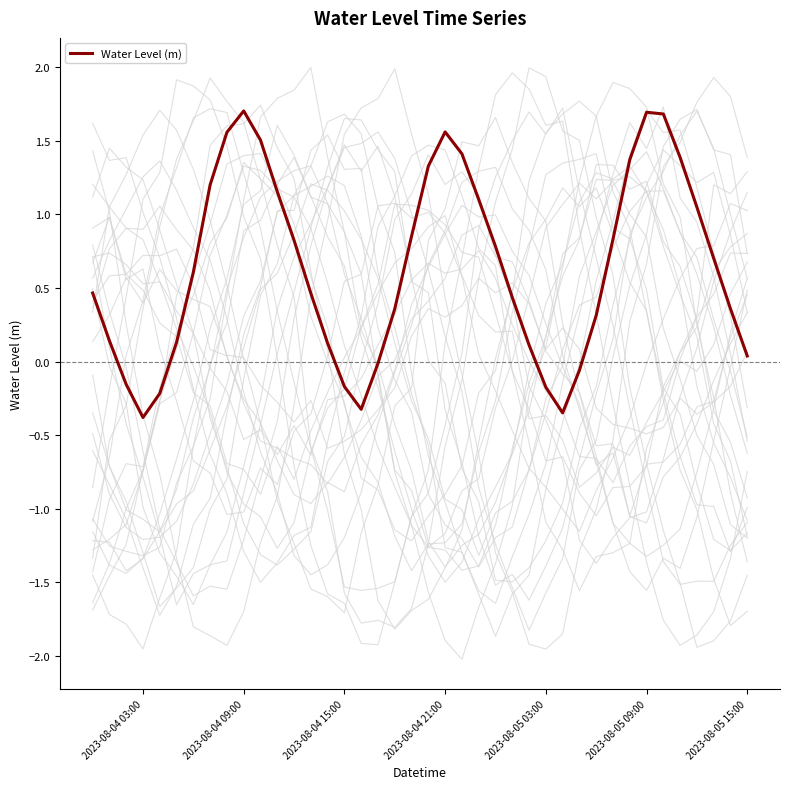

How many data points are above 0?

31